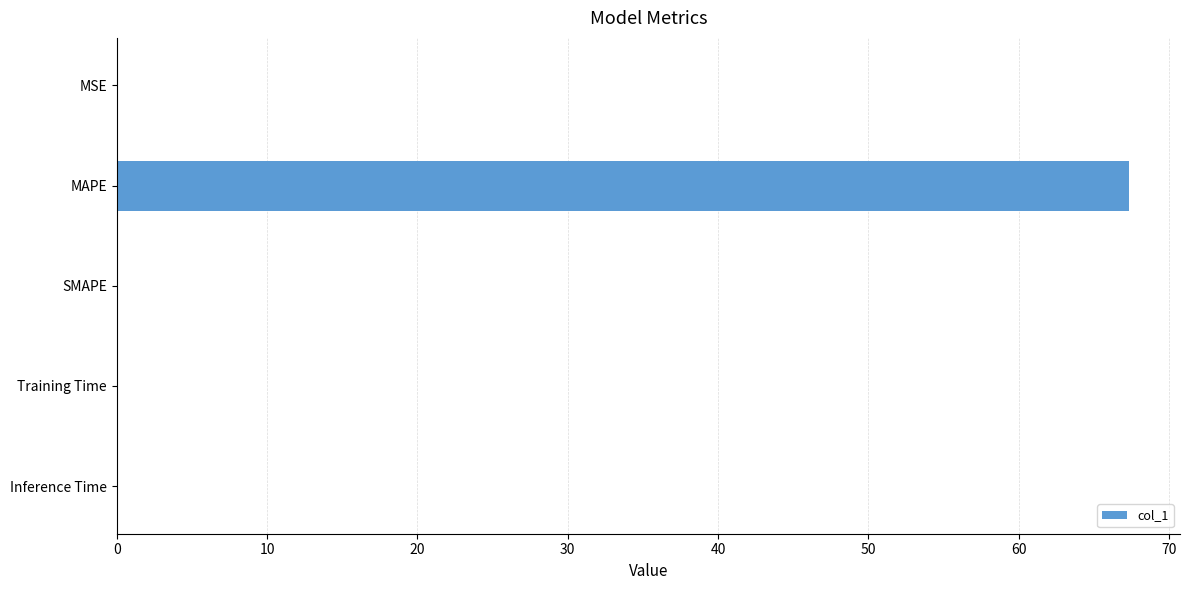

The chart shows a value of 0.0 at SMAPE. True or false?

True